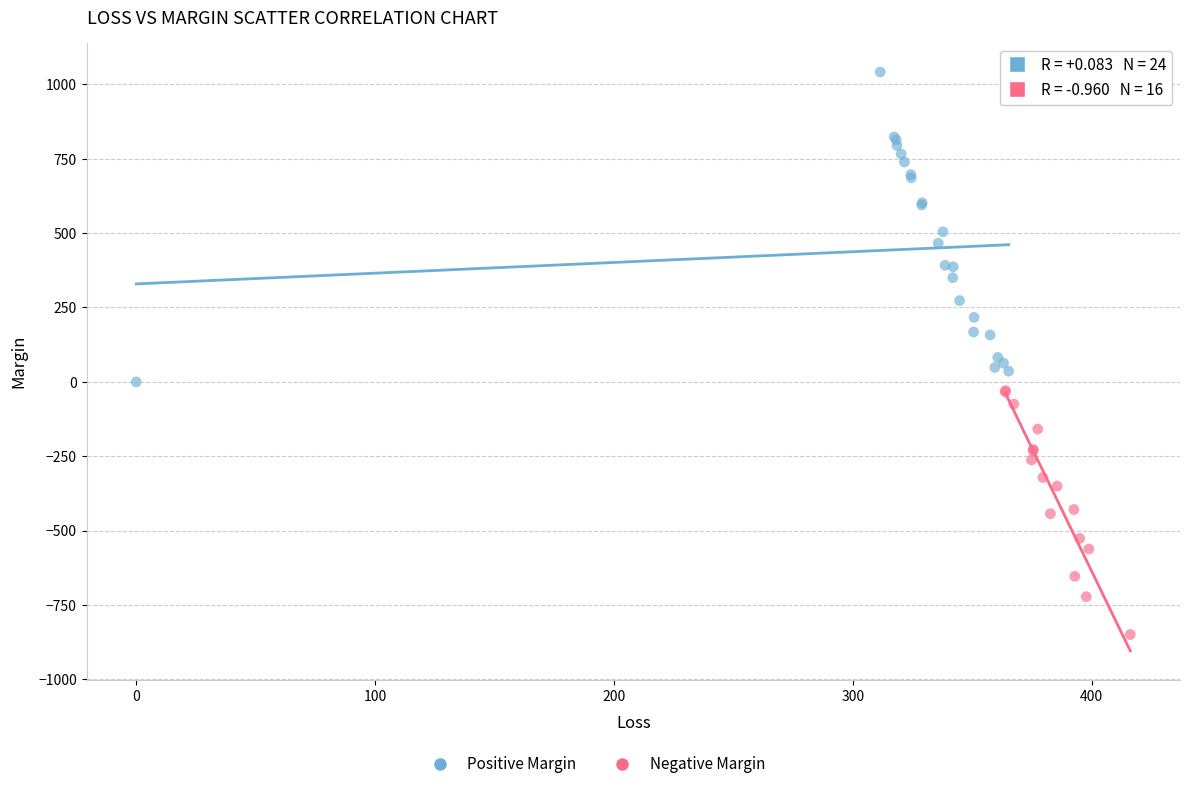

Which series contains the lowest Y value?

Negative Margin